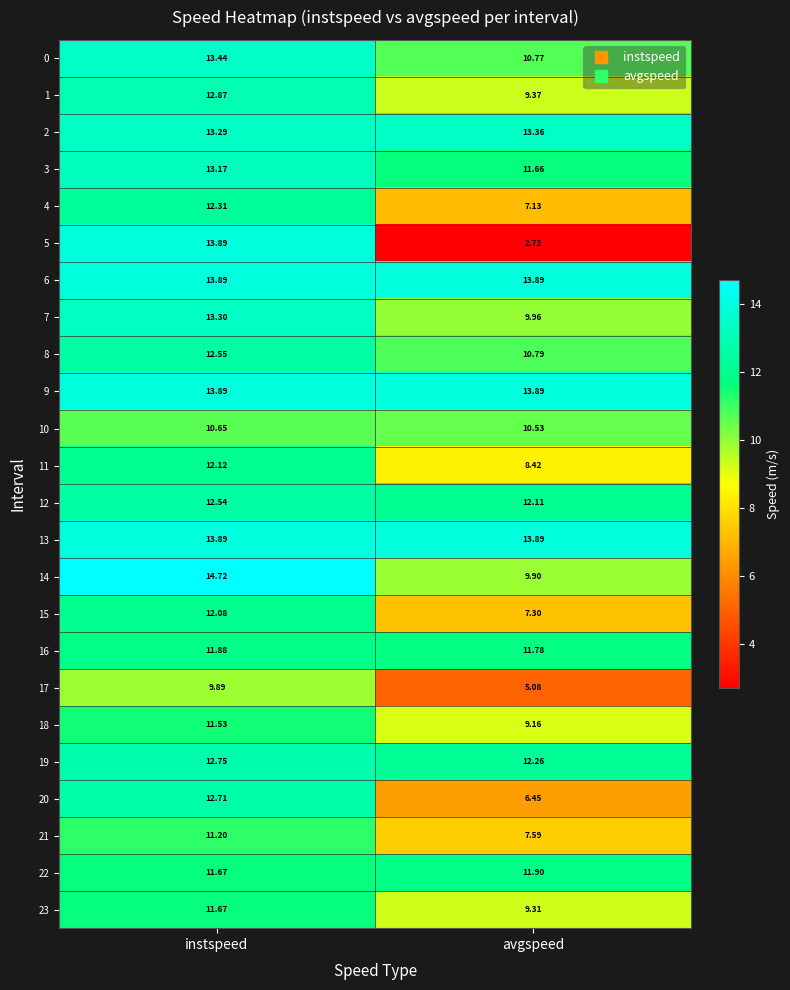

Where is 8 nearest to the value 11?

avgspeed